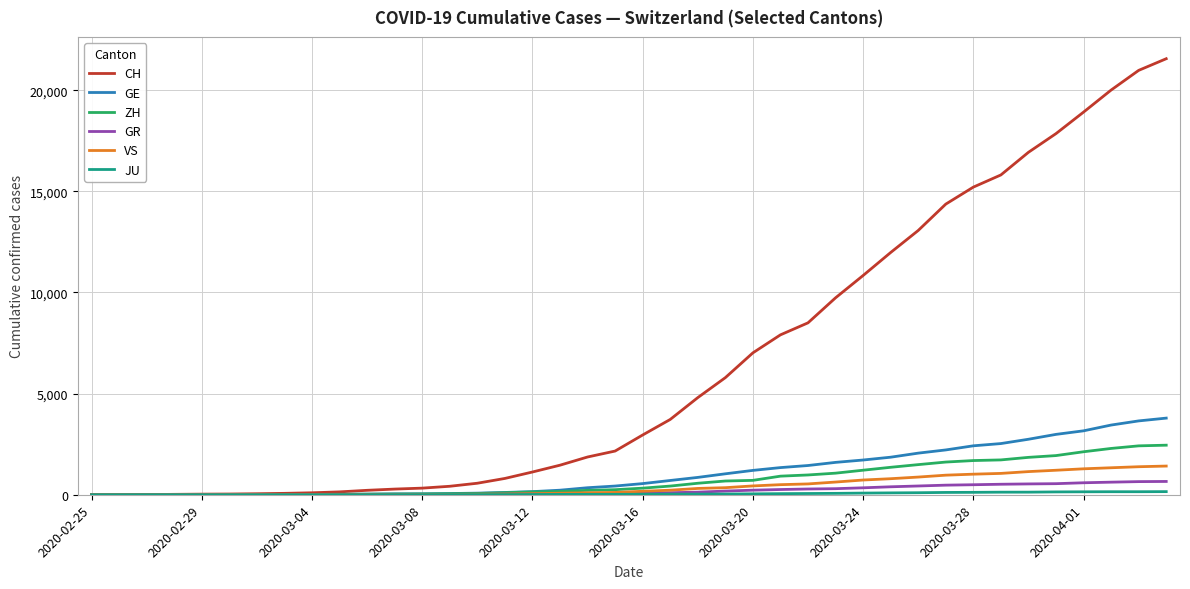

How many values in the ZH series are below 326?

20